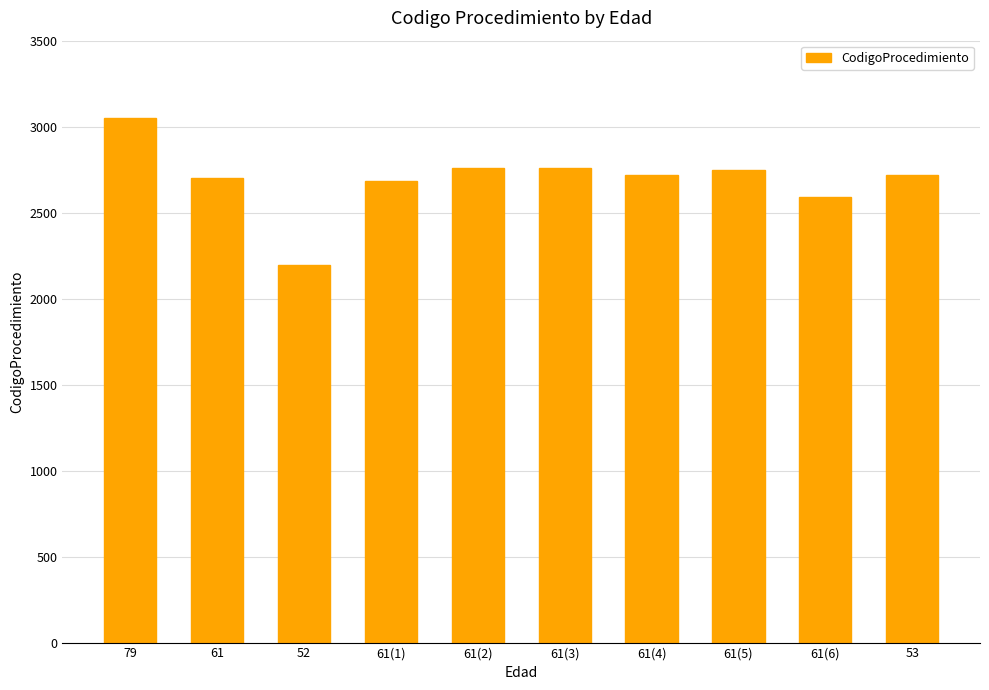

What is the approximate value at 61(5)?

2750